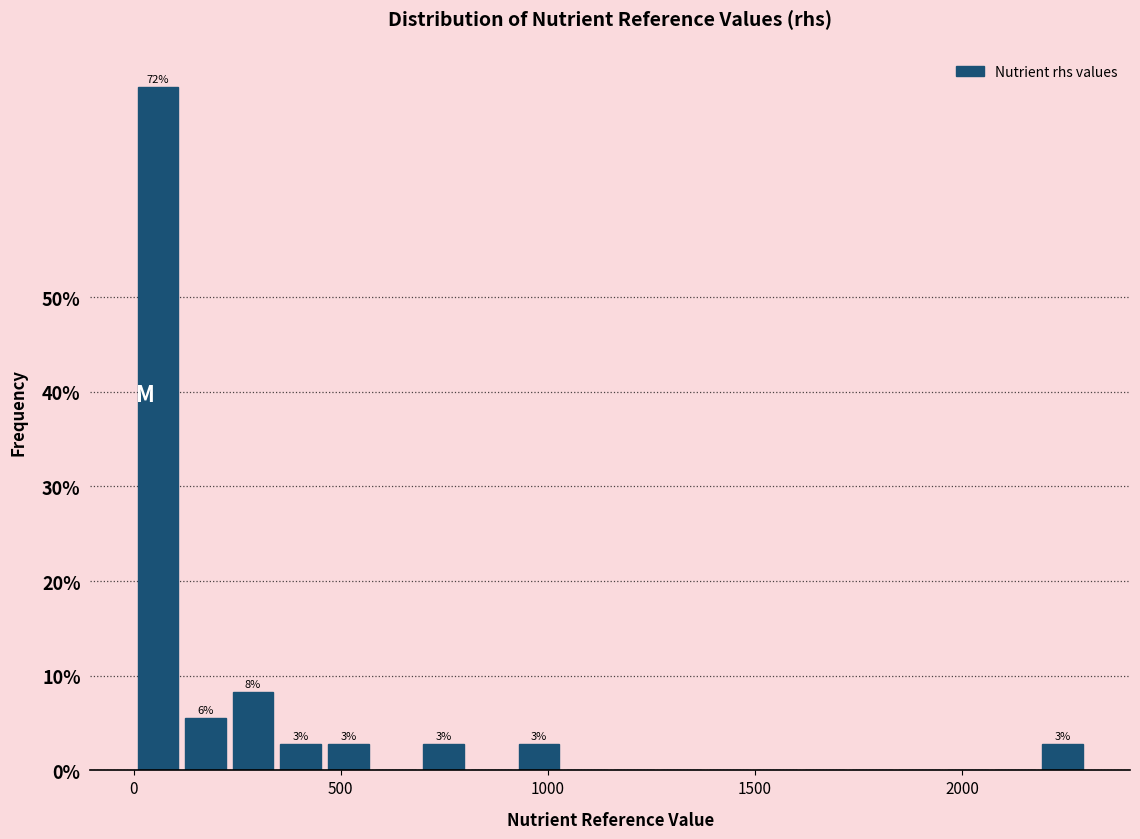

Read against the x-axis, roughly where is the centre of the tallest bar?

50